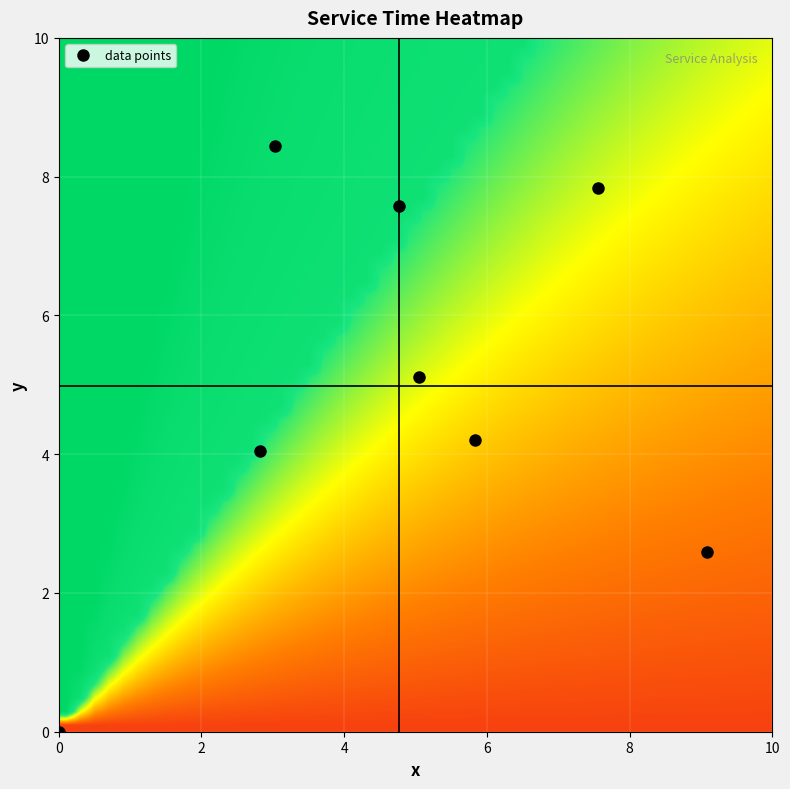

Reading right to left, list all the values displayed in this chart.

0: 7.6	2.8	5.0	9.1	5.8	4.8	3.0	0.0
1: 7.8	4.0	5.1	2.6	4.2	7.6	8.4	0.0
2: 0.0	0.0	0.0	0.0	0.0	0.0	0.0	0.0